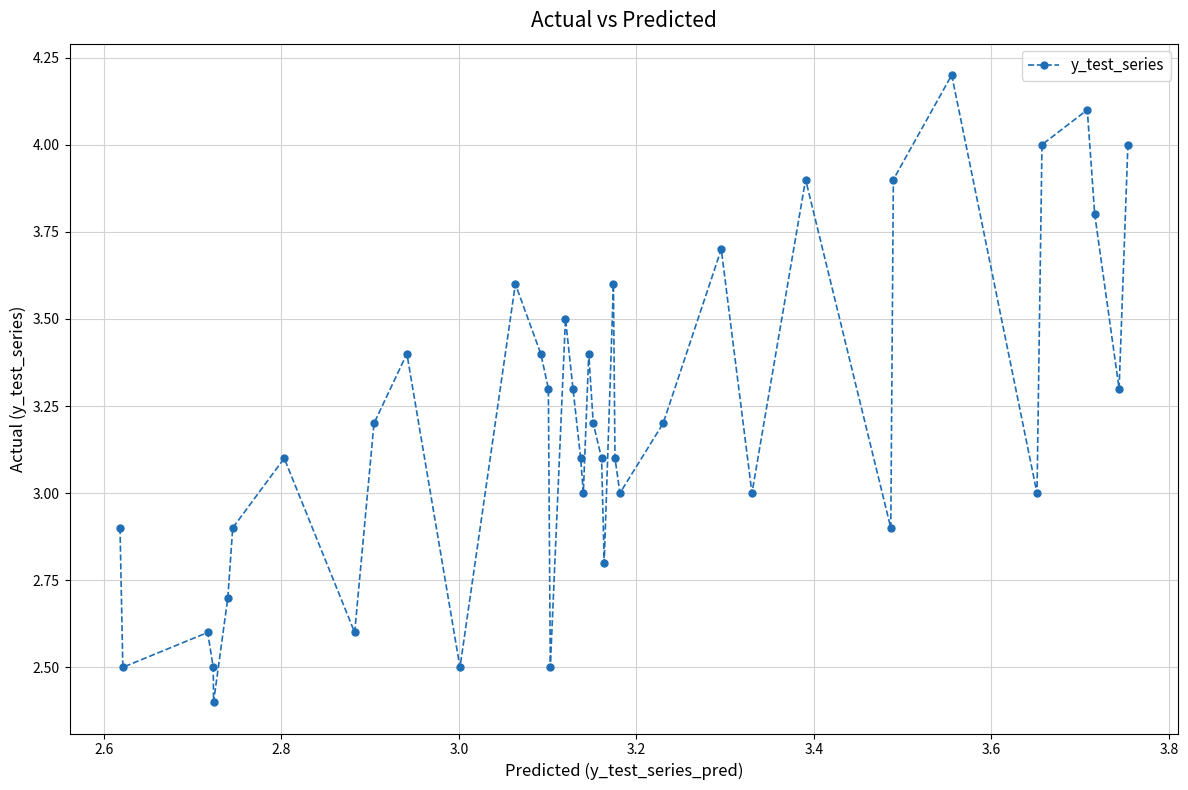

What is the value of the 21st point from the left?

3.4